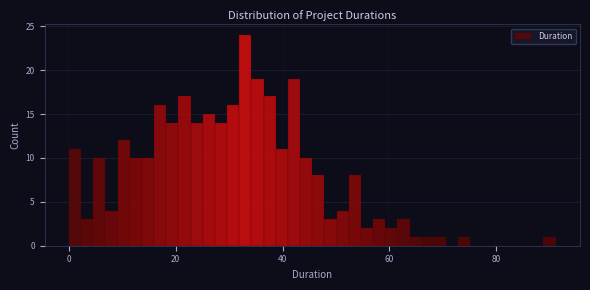

Read against the x-axis, roughly where is the centre of the tallest bar?

34